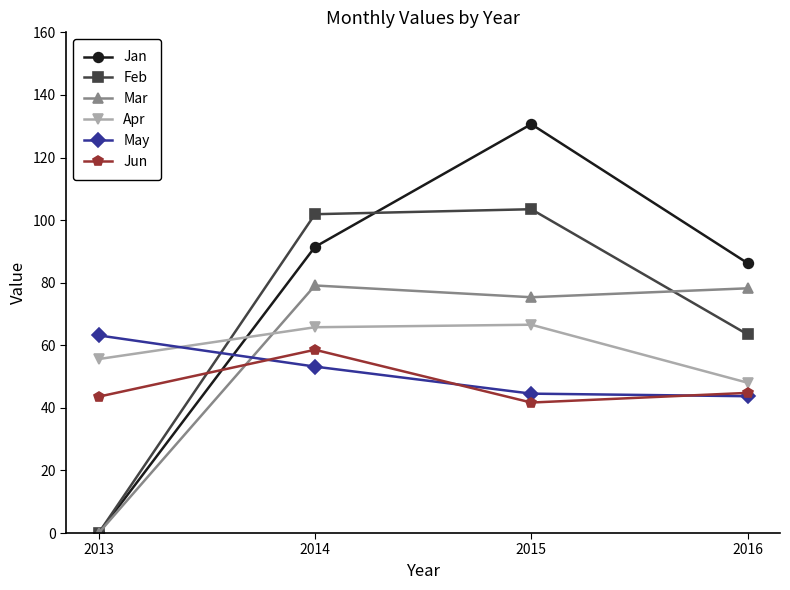

Which series changed the most between 2013 and 2016?

Jan